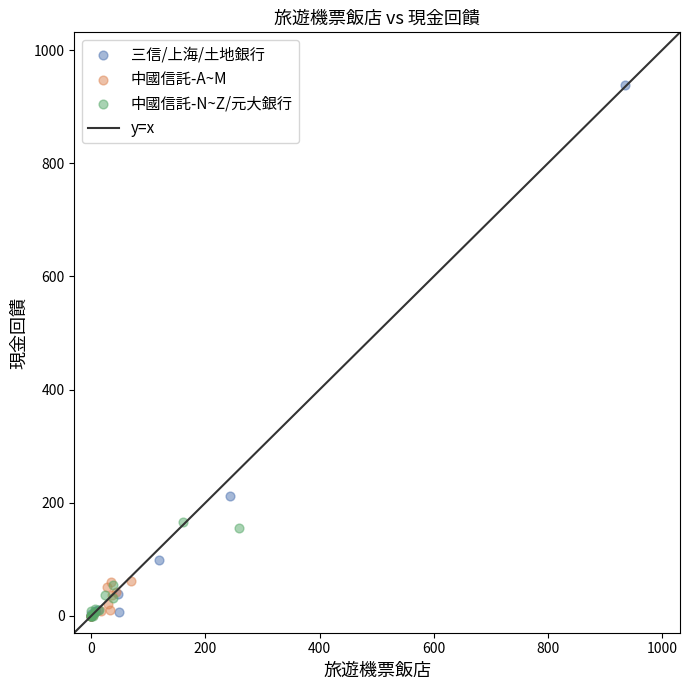

Which series has the widest spread of Y values?

三信/上海/土地銀行